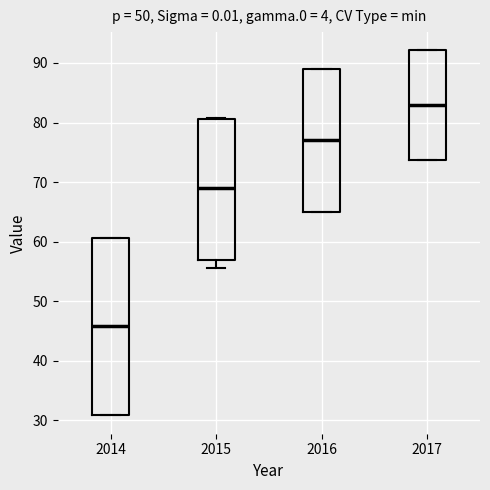

Reading left to right, transcribe this box plot: for each box, give where its median line is, the range the box spans, and where its two whiskers end, as read against the y-axis. The values are not printed on the chart, so give them approximately, as read against the axis.

2014: median 46, box 31 to 61, whiskers 31 to 61
2015: median 69, box 57 to 81, whiskers 56 to 81
2016: median 77, box 65 to 89, whiskers 65 to 89
2017: median 83, box 74 to 92, whiskers 74 to 92